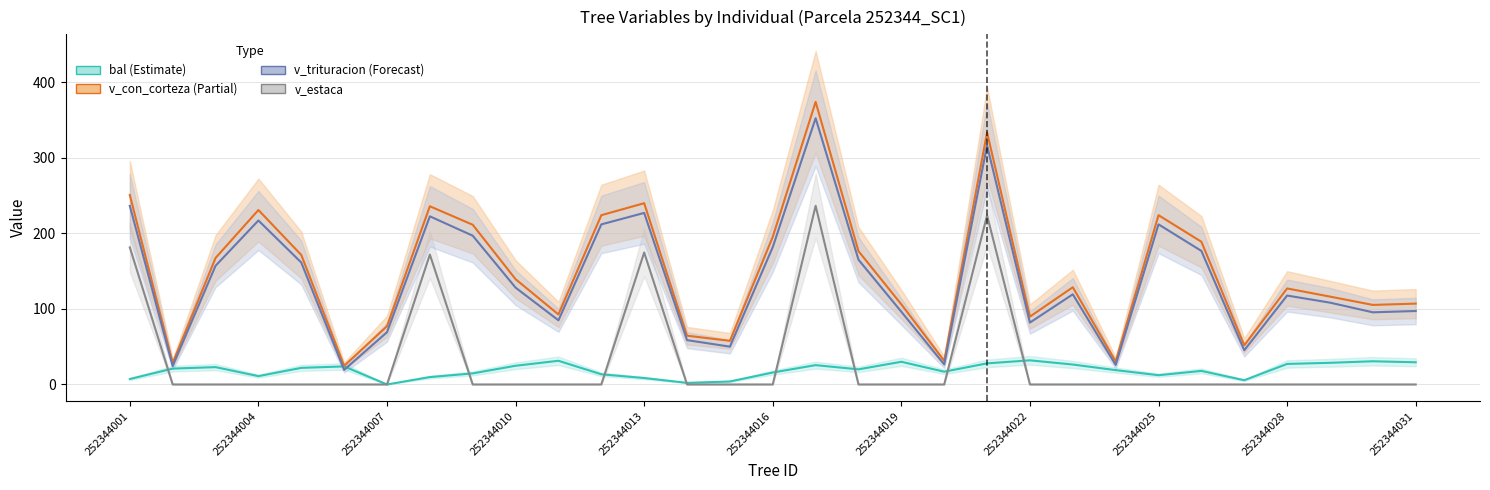

Is this an area chart (filled region under the line)?

No